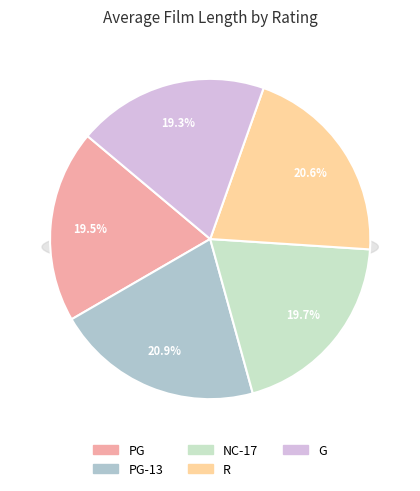

Rank the categories by value from lowest to highest.

G, PG, NC-17, R, PG-13